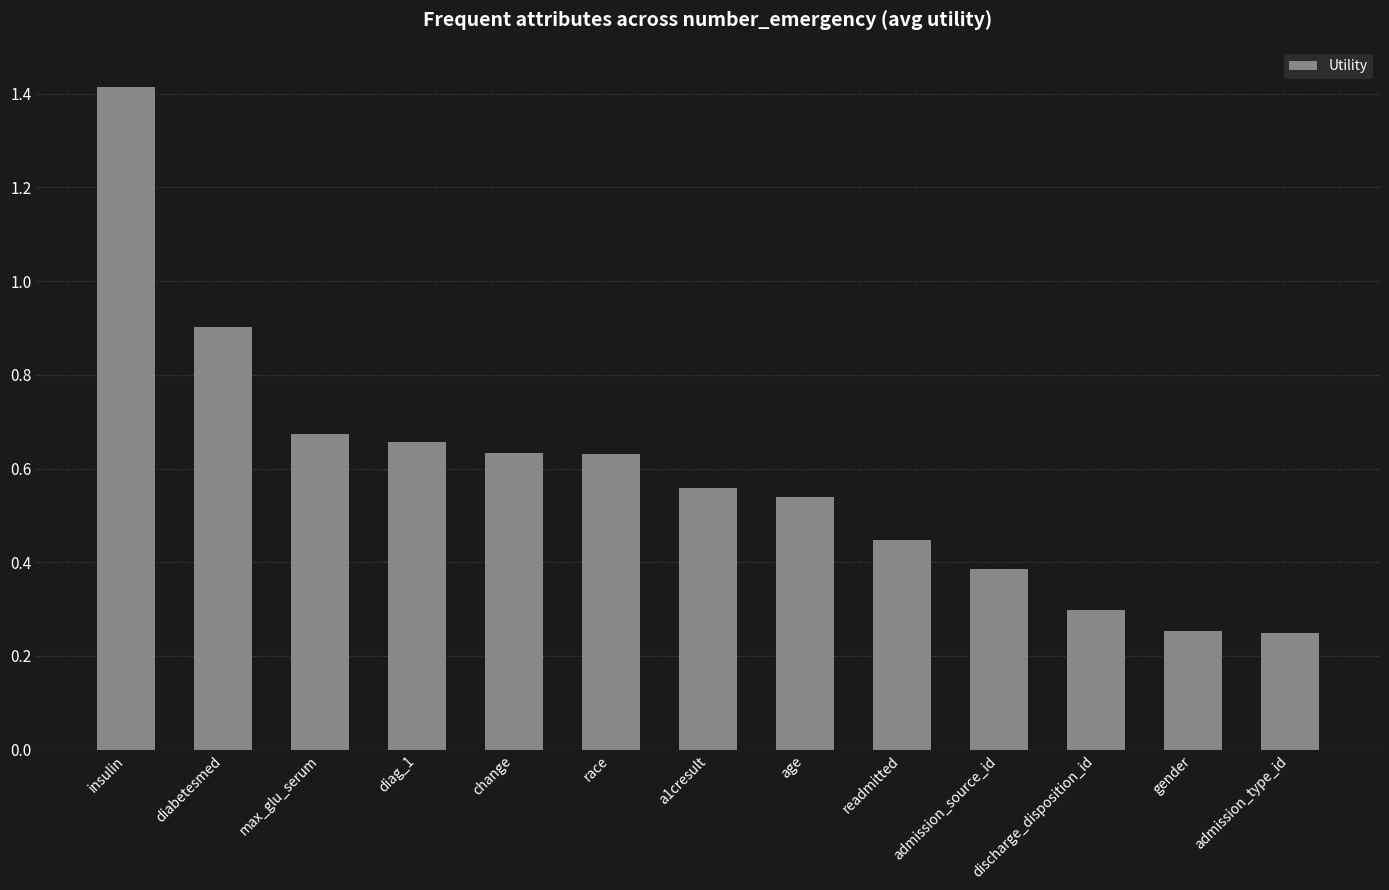

Does the chart contain any negative values?

No